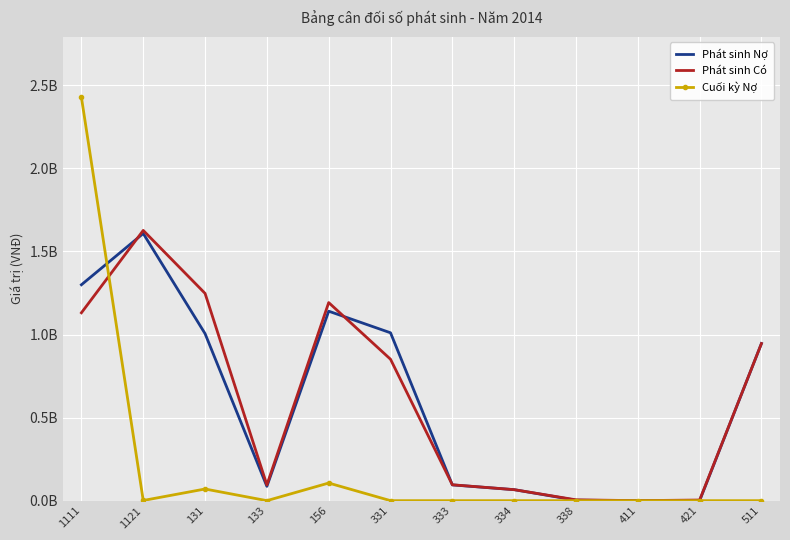

Where does the Phát sinh Có series first go above 851044457?

1111